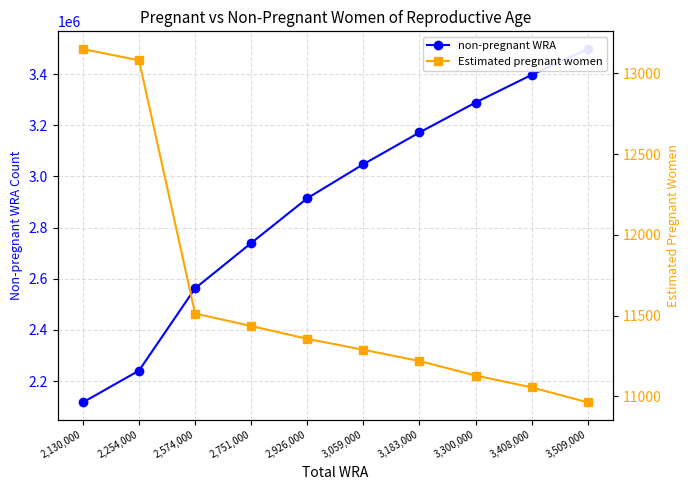

True or false: Estimated pregnant women and non-pregnant WRA intersect in this chart.

False